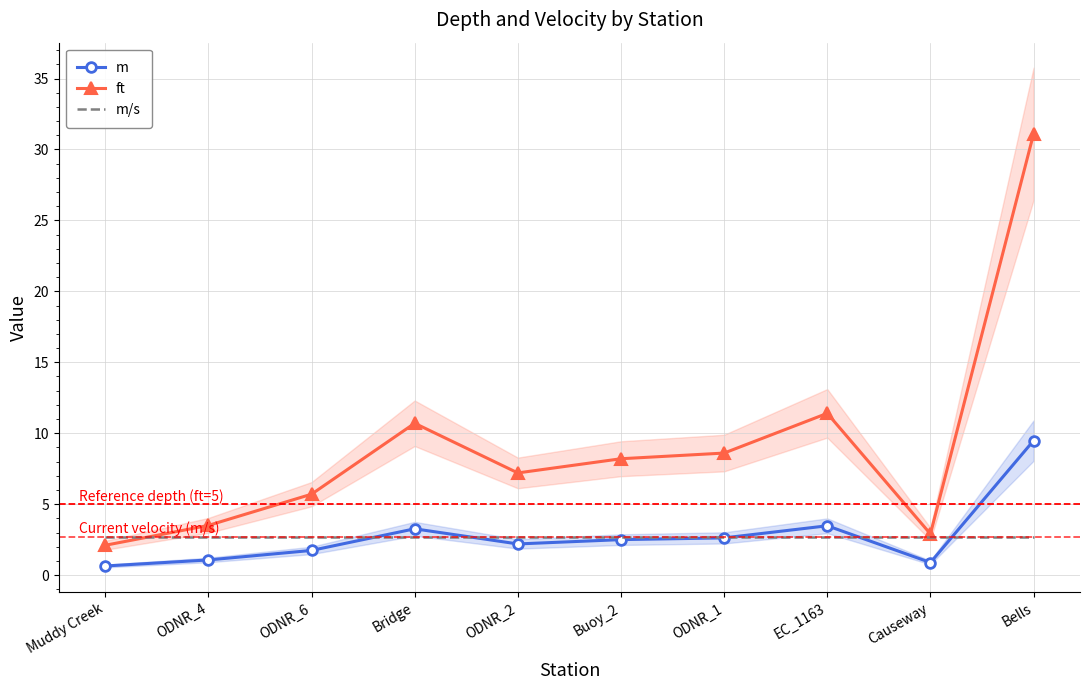

Reading left to right, what are all the values shown in this chart?

m: 0.6	1.1	1.7	3.3	2.2	2.5	2.6	3.5	0.9	9.5
ft: 2.1	3.5	5.7	10.7	7.2	8.2	8.6	11.4	2.9	31.1
m/s: 2.7	2.7	2.7	2.7	2.7	2.7	2.7	2.7	2.7	2.7